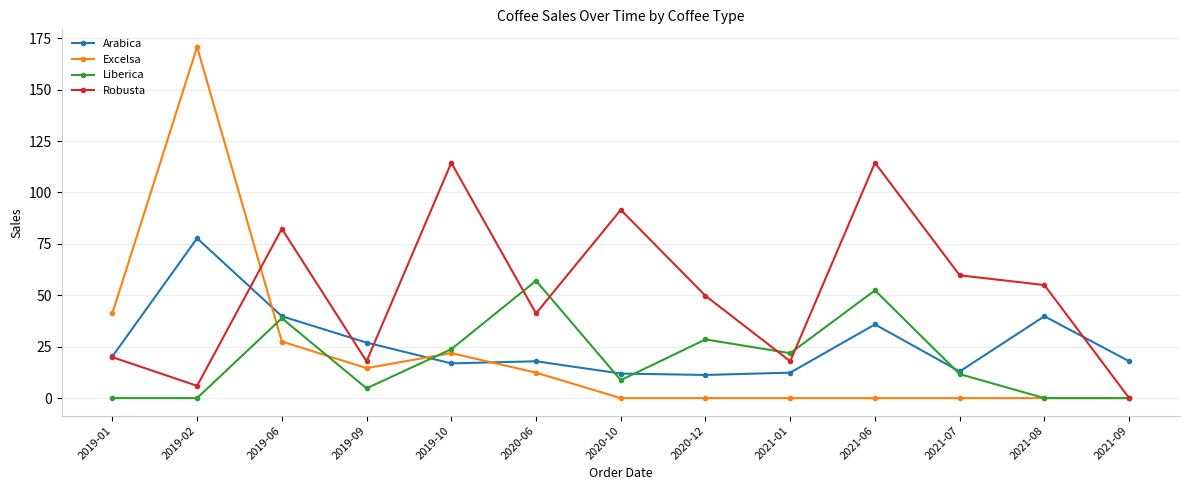

Between 2019-10 and 2021-08, which series saw the biggest shift?

Robusta